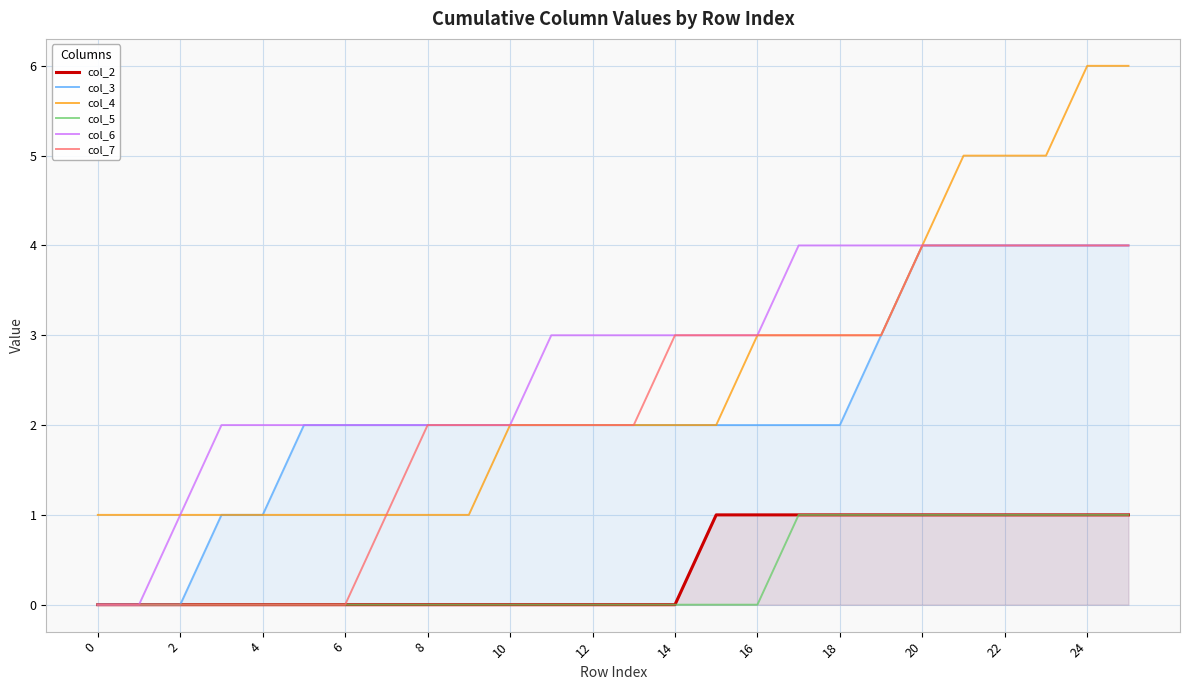

At which category does the chart reach its peak across all series?

24